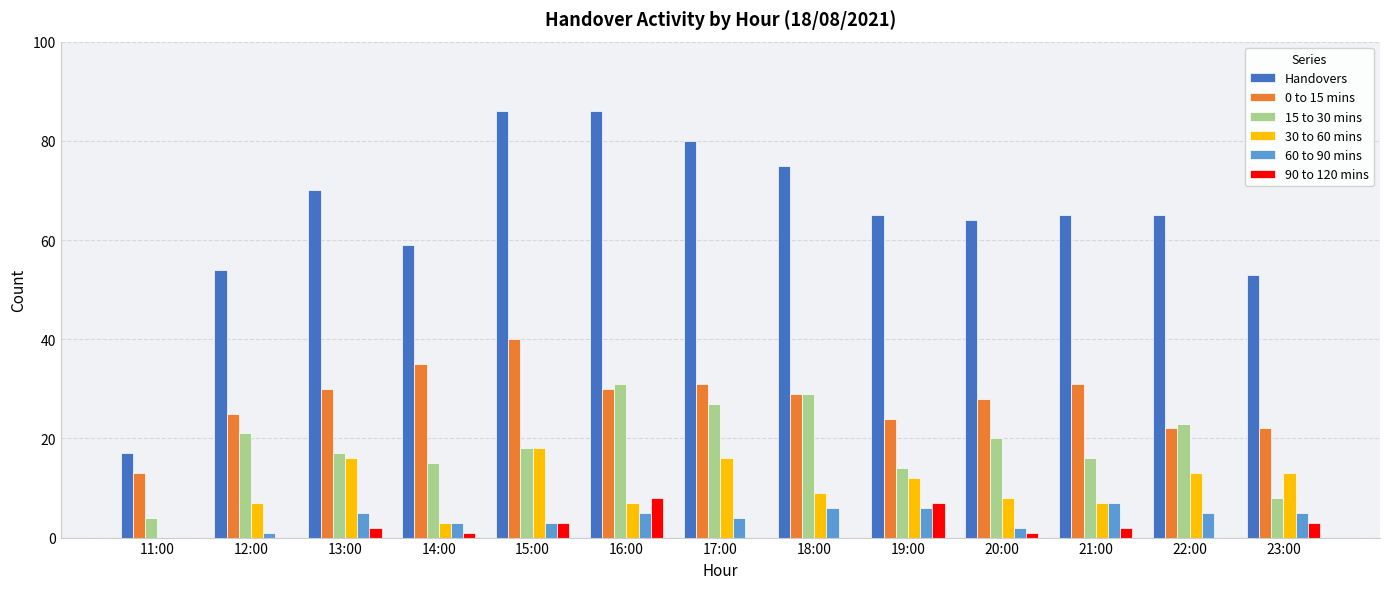

Where does the 30 to 60 mins series first go above 9?

13:00